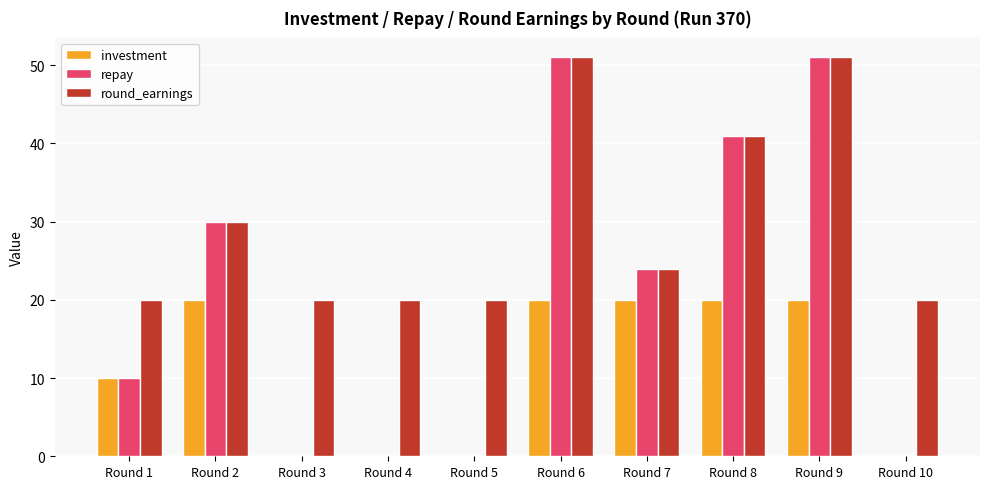

What value does the investment series have at Round 6, to the nearest 5?

20